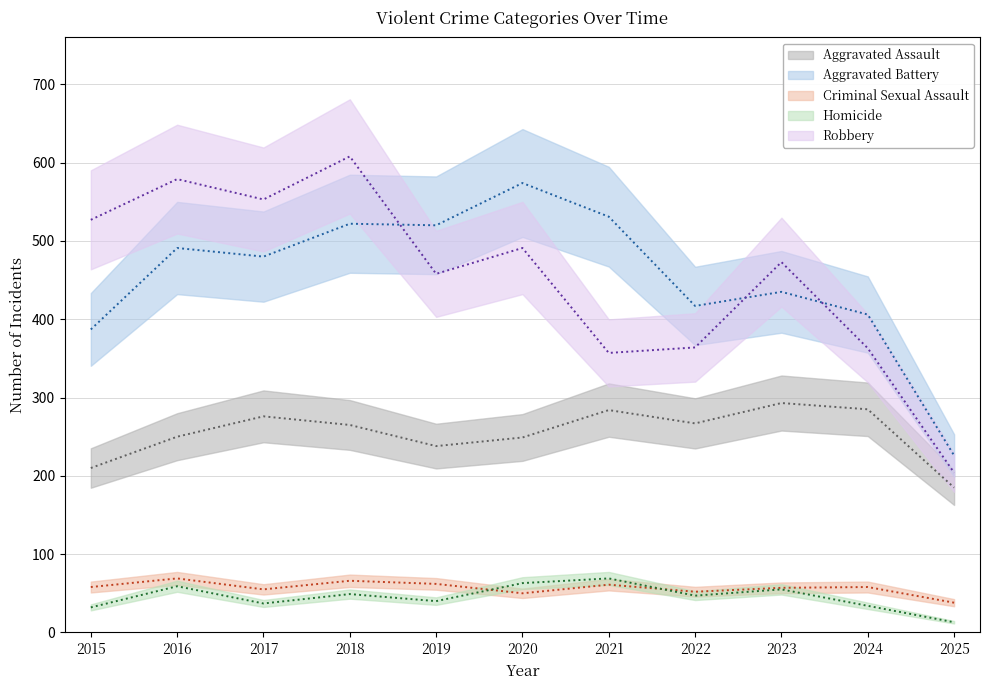

What is the average value of the Criminal Sexual Assault series?

57